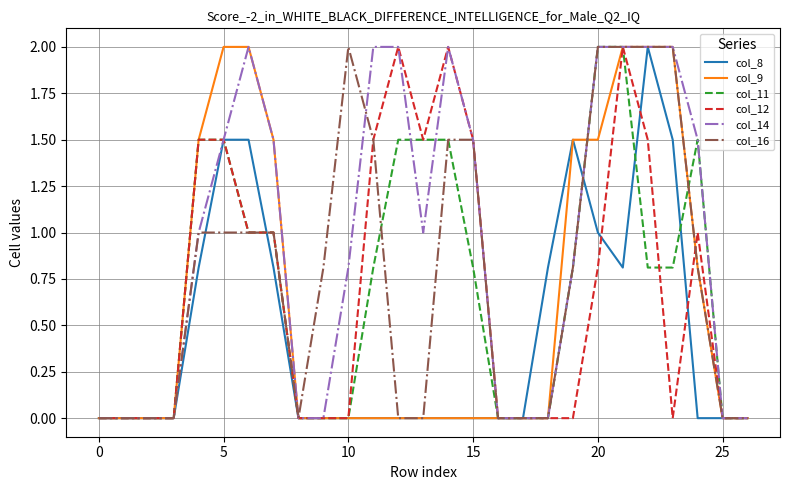

Which series has the largest total across all categories?

col_14